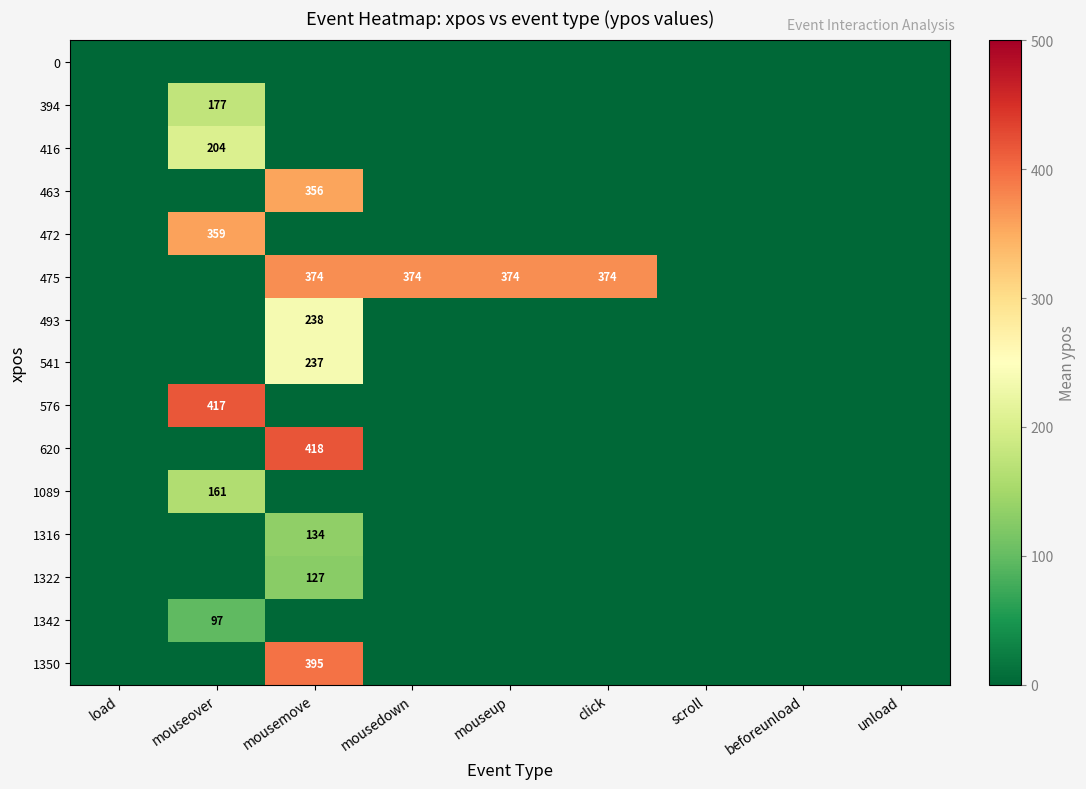

At which category is the sum across all series the highest?

mousemove